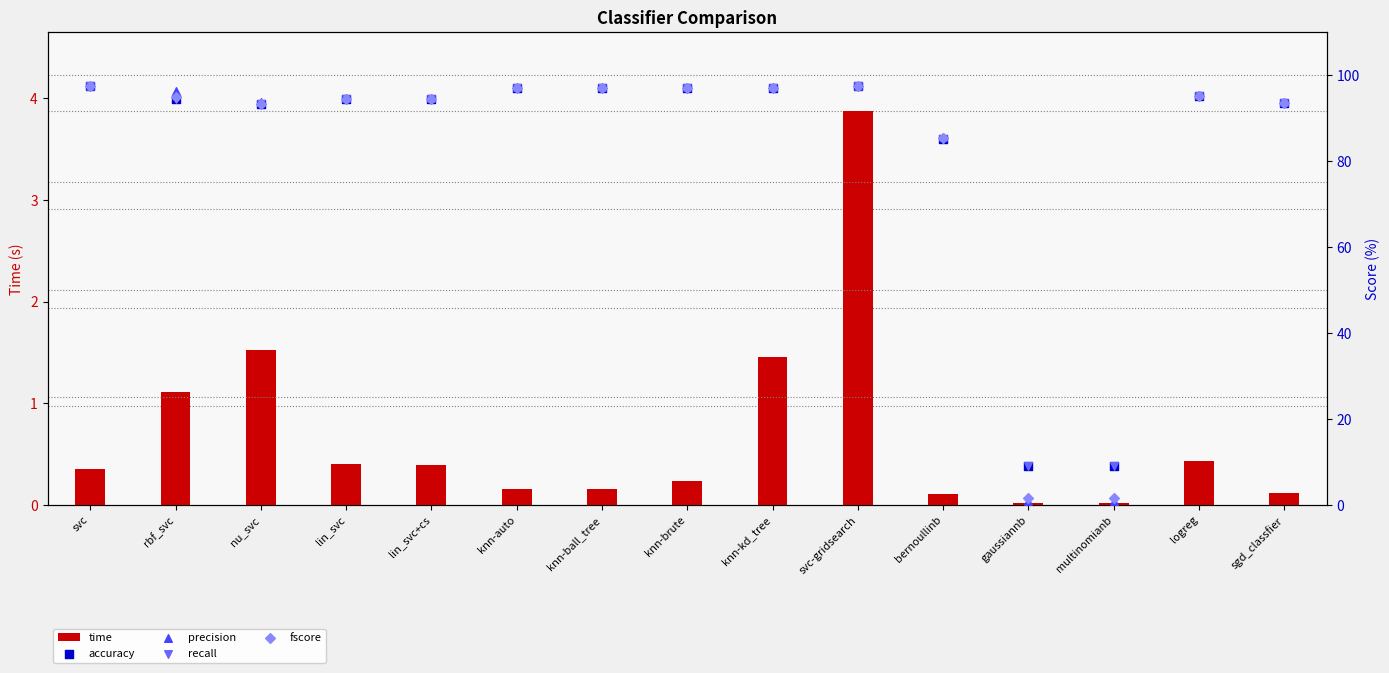

Which series has the widest spread of Y values?

precision